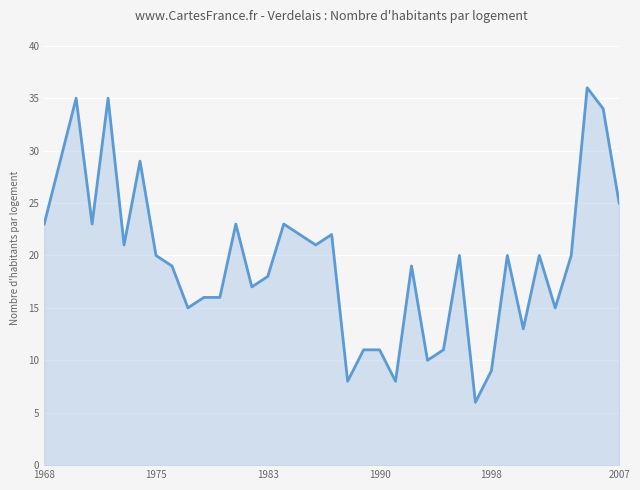

What is the change in value from 1975 to 1990?

-9